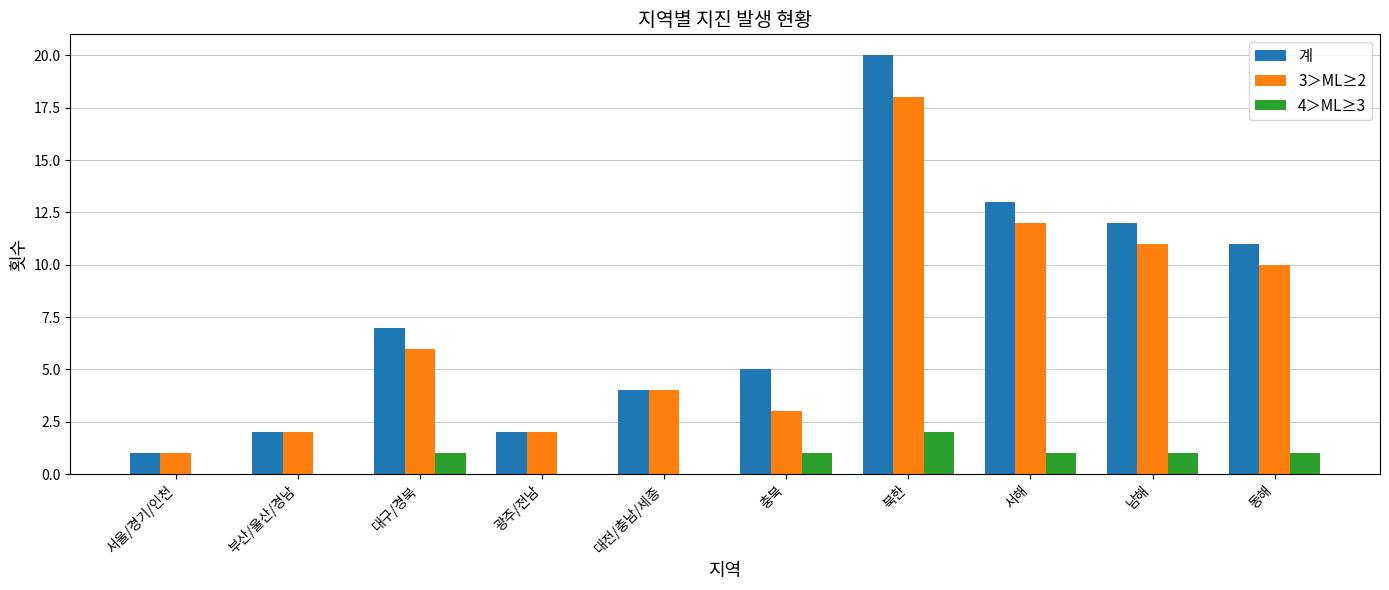

Read the 계 value at 충북.

5